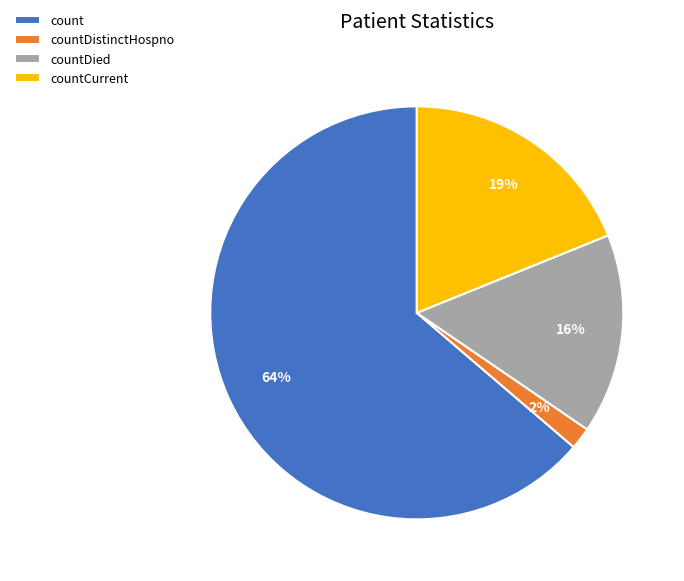

To the nearest percent, what portion does countCurrent represent?

19%